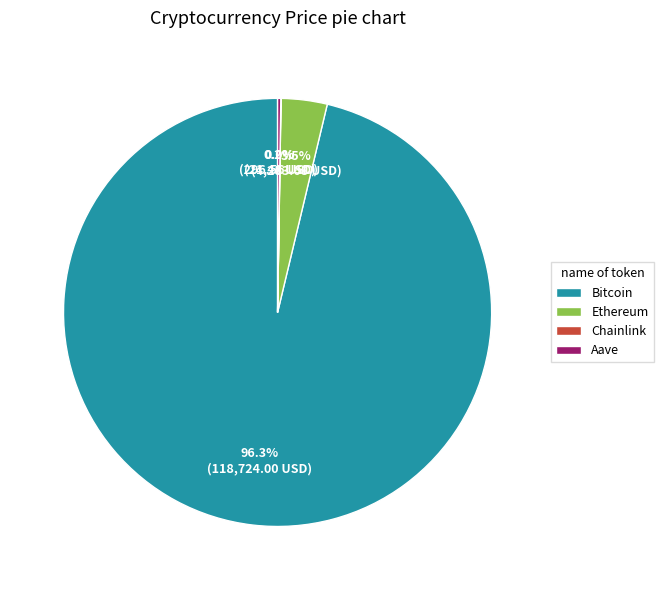

Is it true that Bitcoin is 96% of the pie?

True